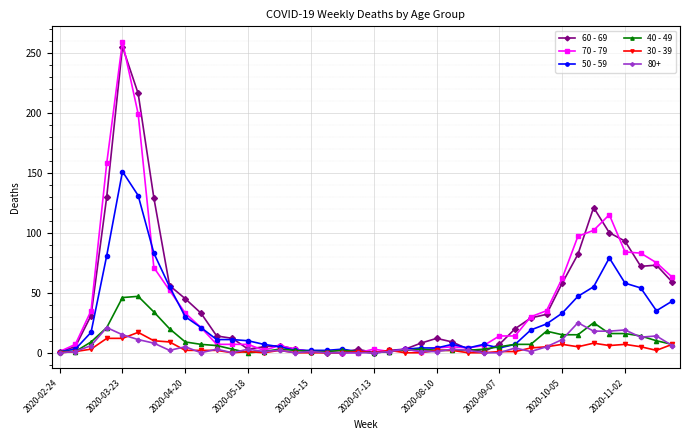

What is the greatest value displayed?

259